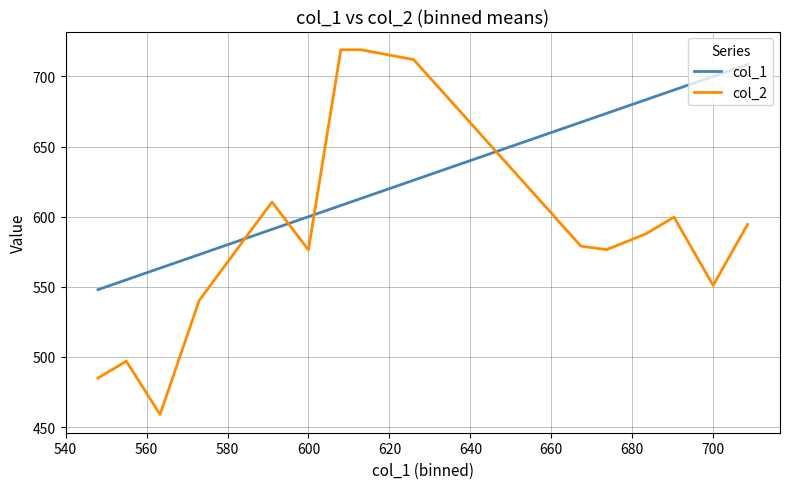

True or false: col_2 and col_1 cross at least once.

True